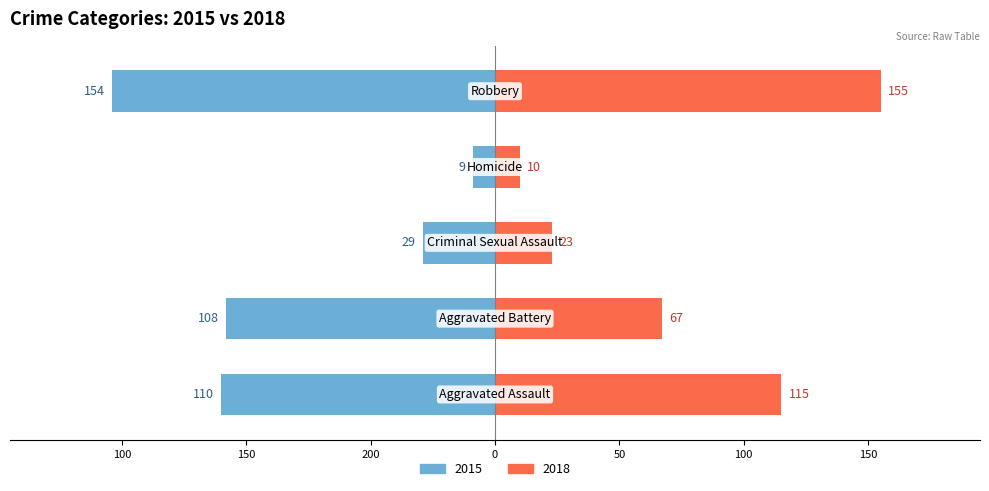

Which label corresponds to the smallest value in the chart?

Homicide